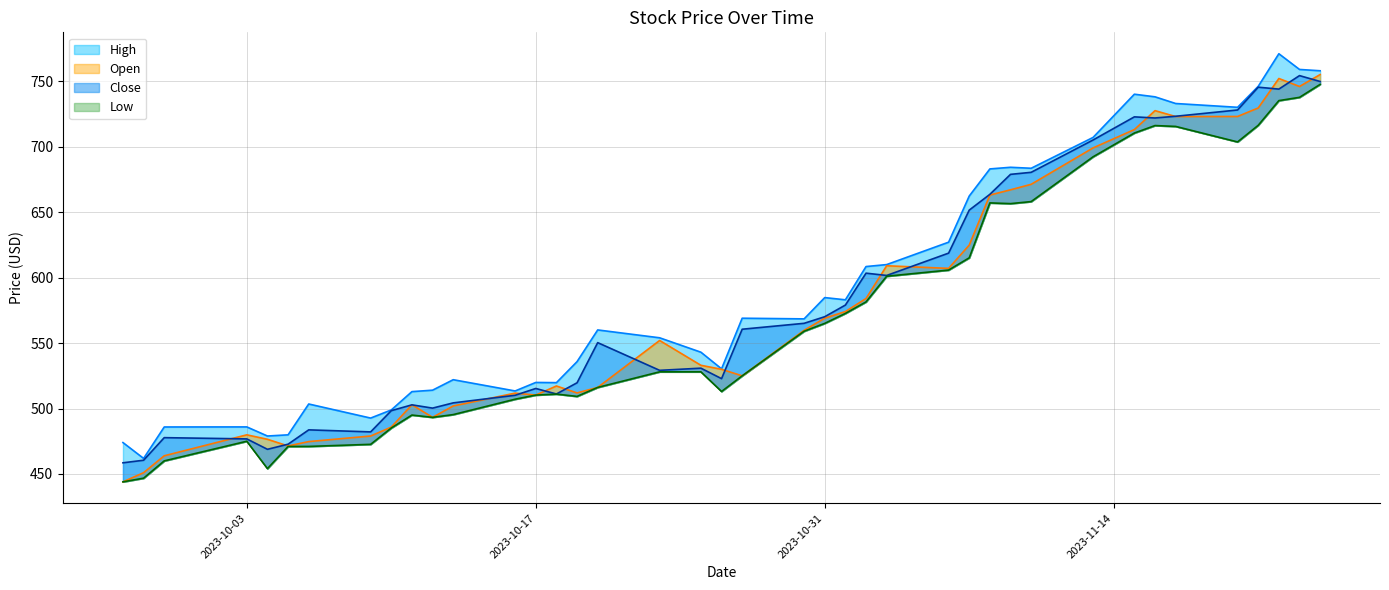

At which category is the sum across all series the highest?

2023-11-24